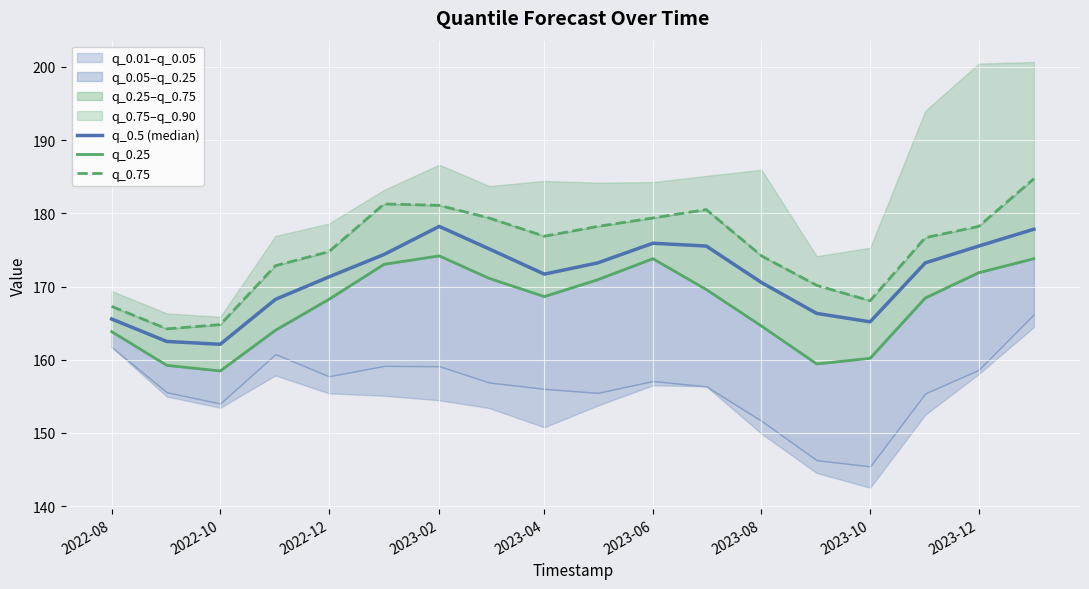

Is it true that q_0.75 equals 111.5 at 2022-12?

False